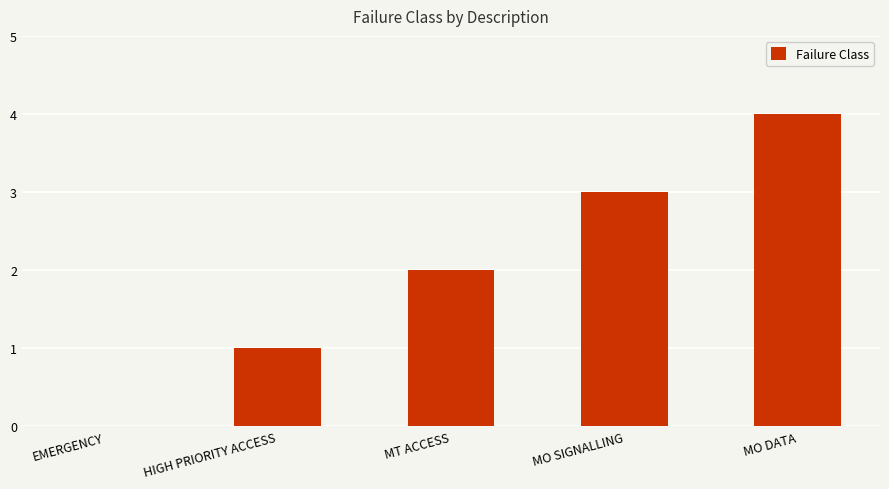

How many positive values are there?

4